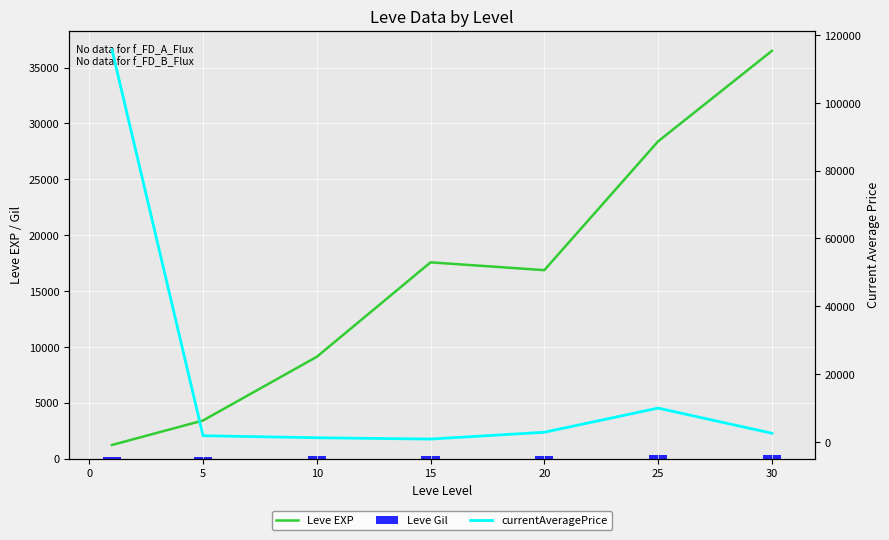

Does the chart contain any negative values?

No